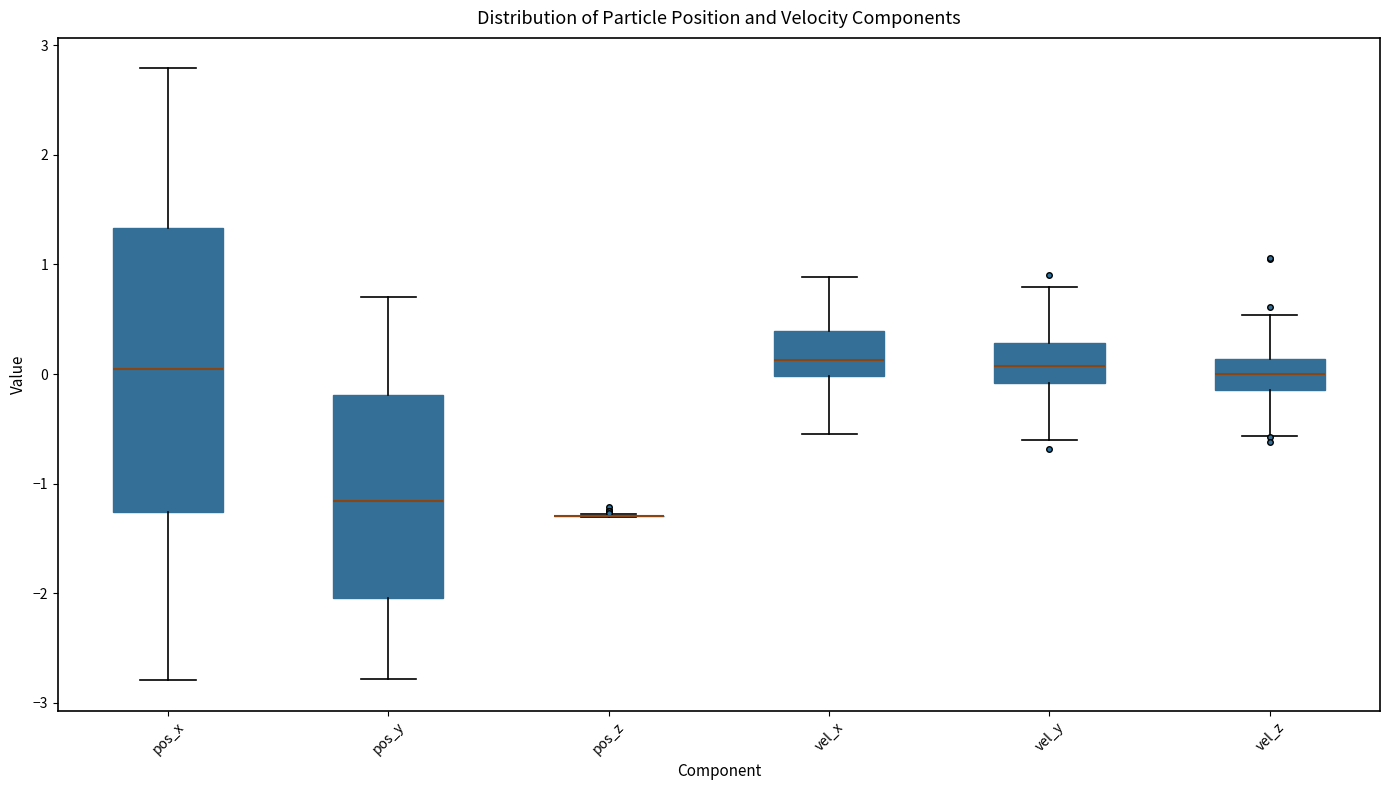

Comparing the boxes themselves (not the whiskers), which one is the tallest?

pos_x